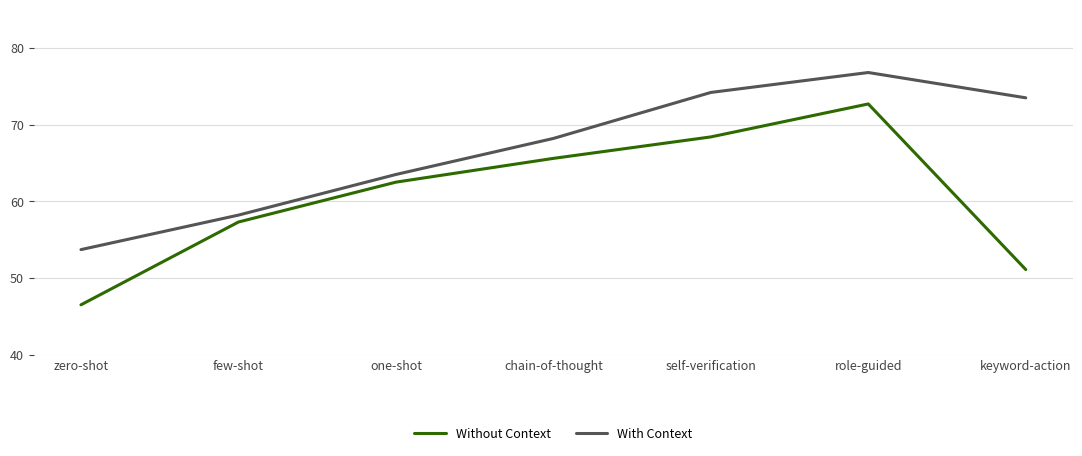

What is the difference between the highest and lowest values at zero-shot?

7.2